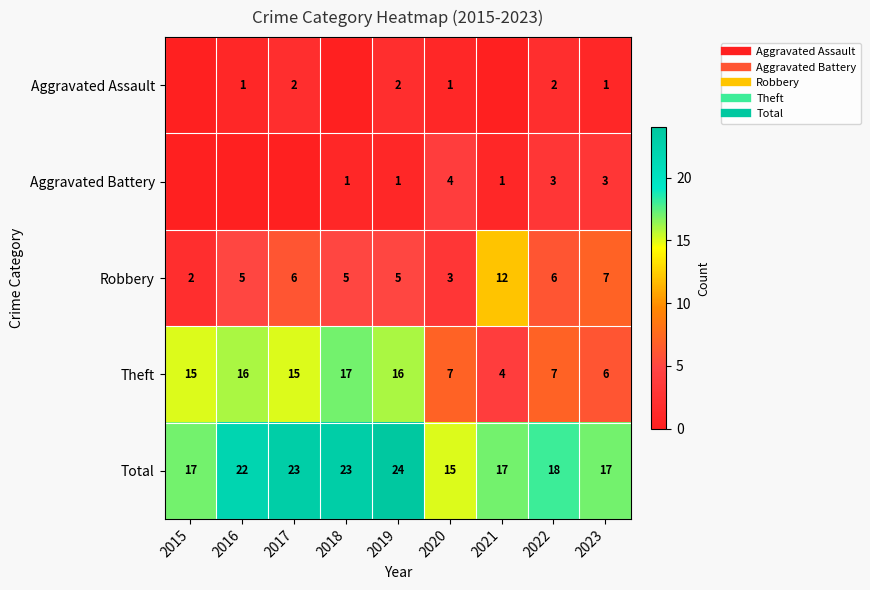

What is the difference between the highest and lowest values at 2018?

23